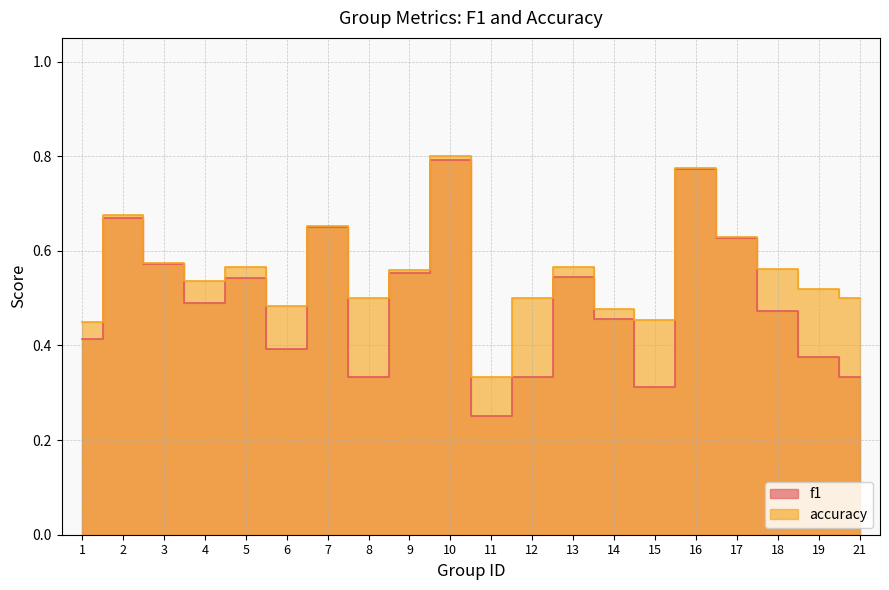

How many distinct data groups are displayed?

2